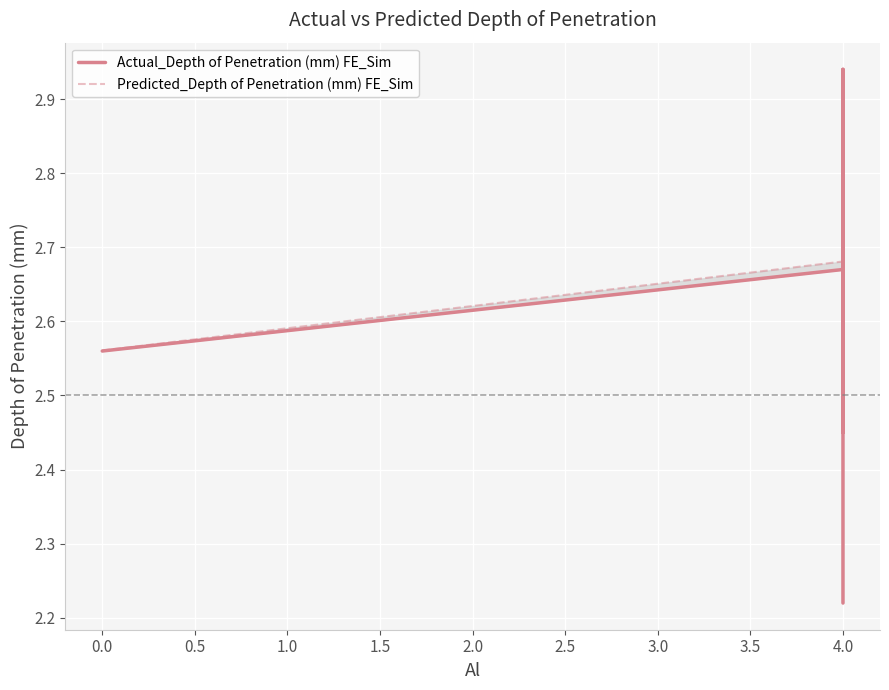

Rank the series by their maximum value, from highest to lowest.

Actual_Depth of Penetration (mm) FE_Sim, Predicted_Depth of Penetration (mm) FE_Sim